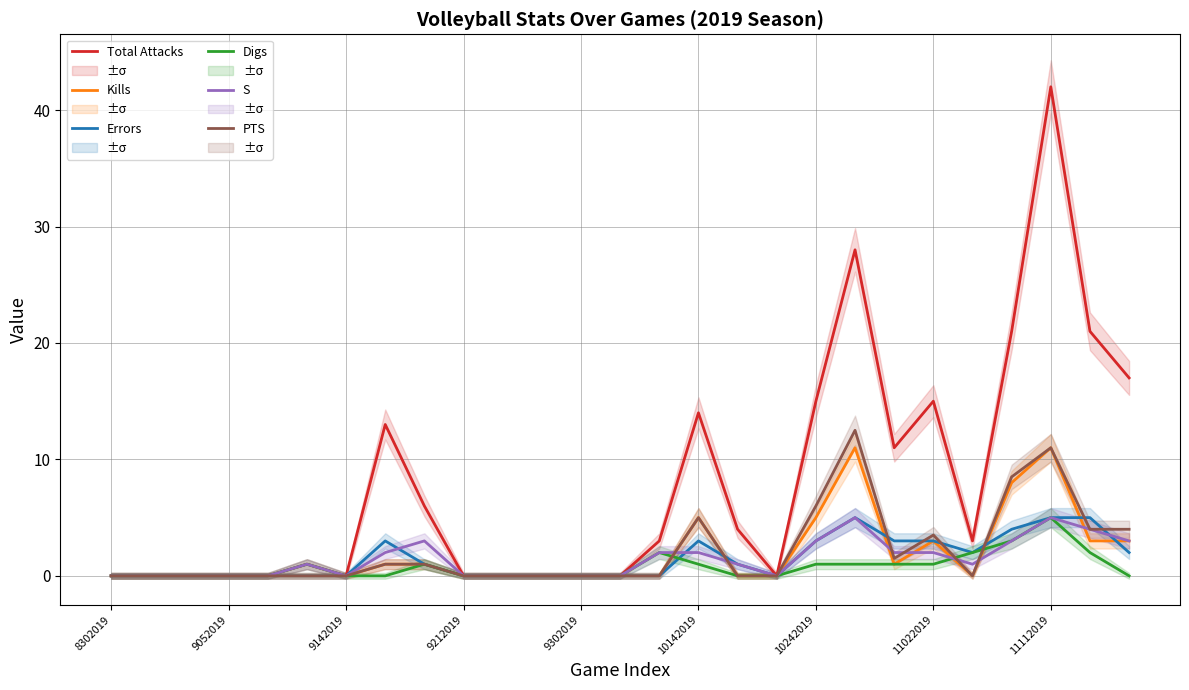

In Digs, how many points are higher than both neighbors (excluding endpoints)?

4